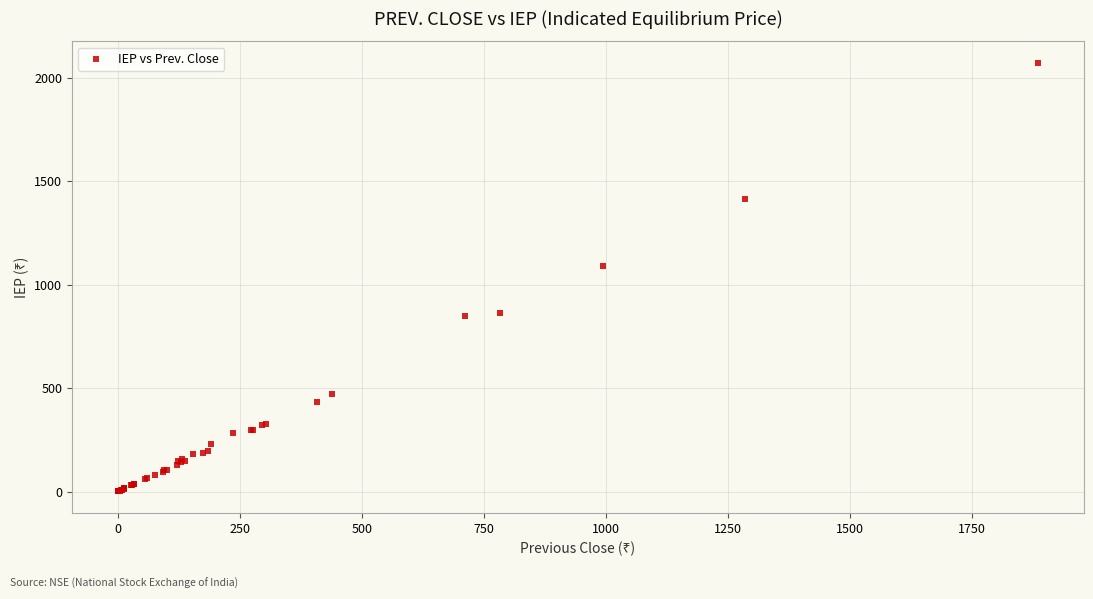

What Y value in the scatter plot is closest to 1036?

1093.1